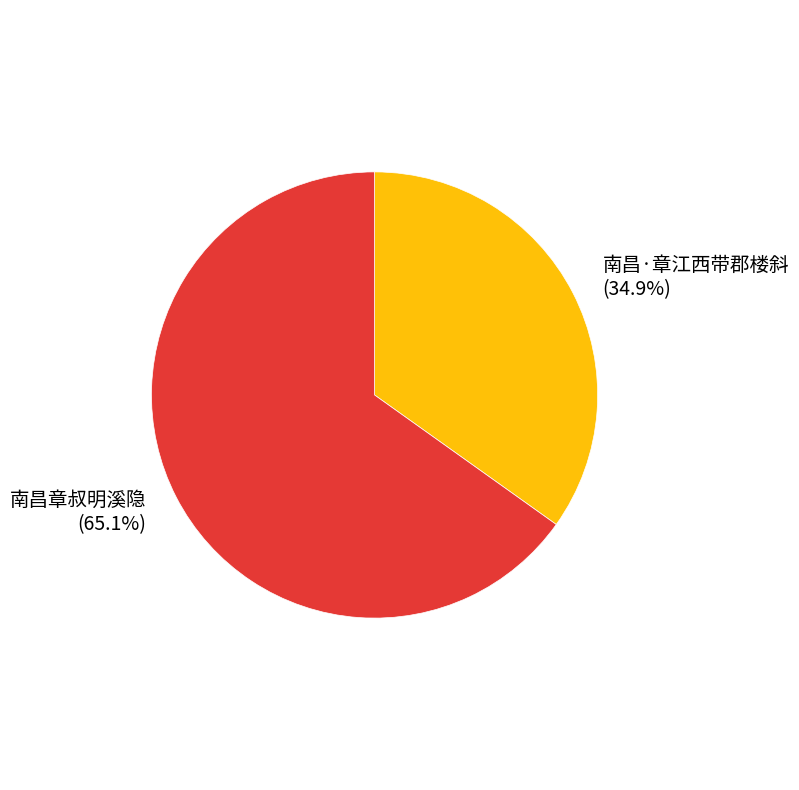

To the nearest percent, what is the difference between the largest and smallest slice percentages?

30%